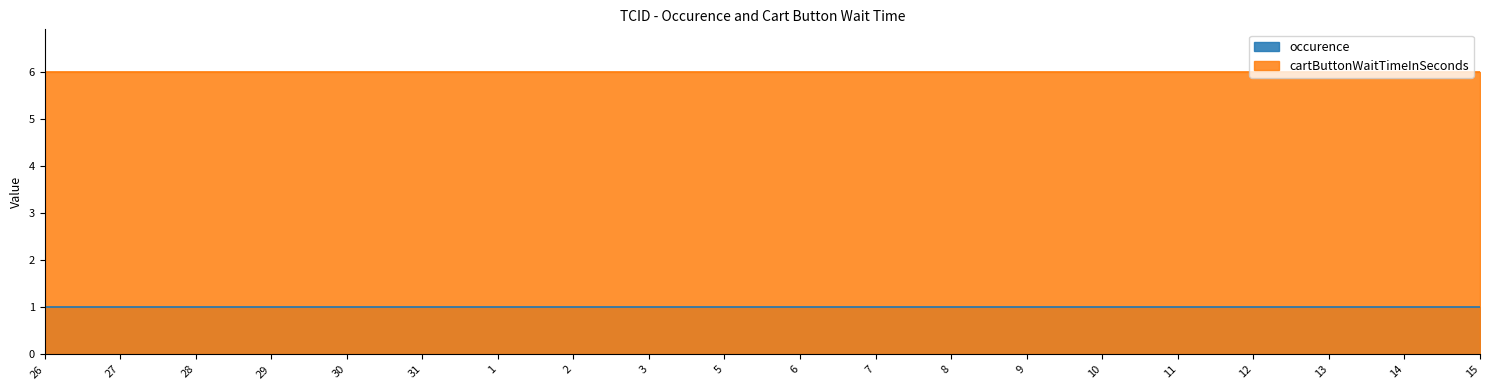

True or false: occurence and cartButtonWaitTimeInSeconds cross at least once.

False